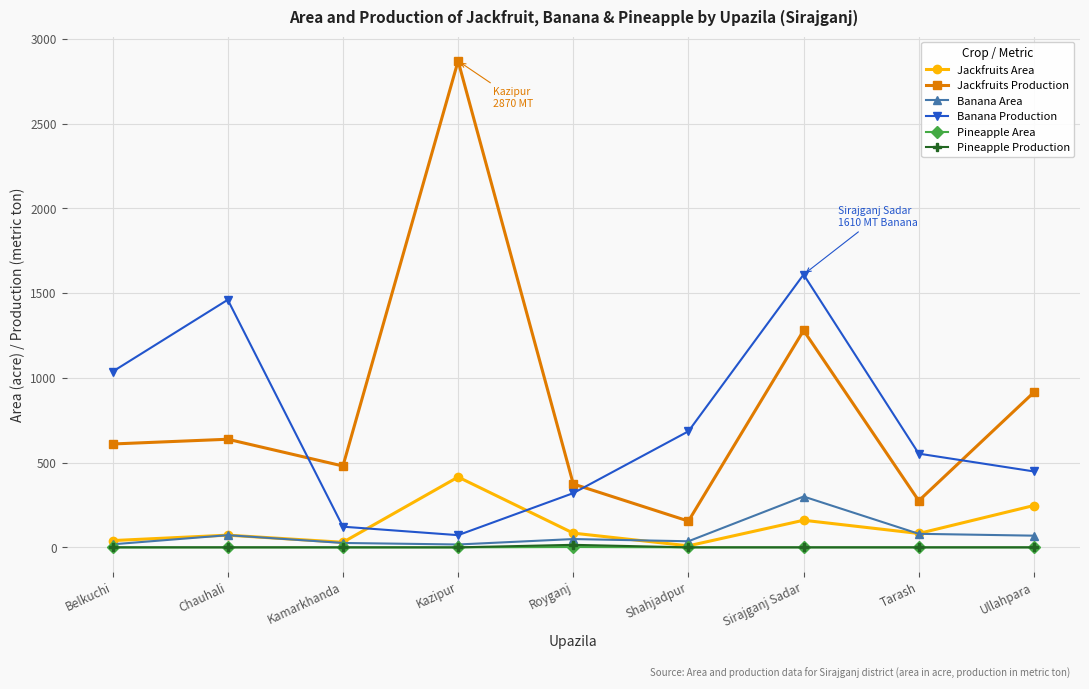

Does the chart display data point markers on the line(s)?

Yes